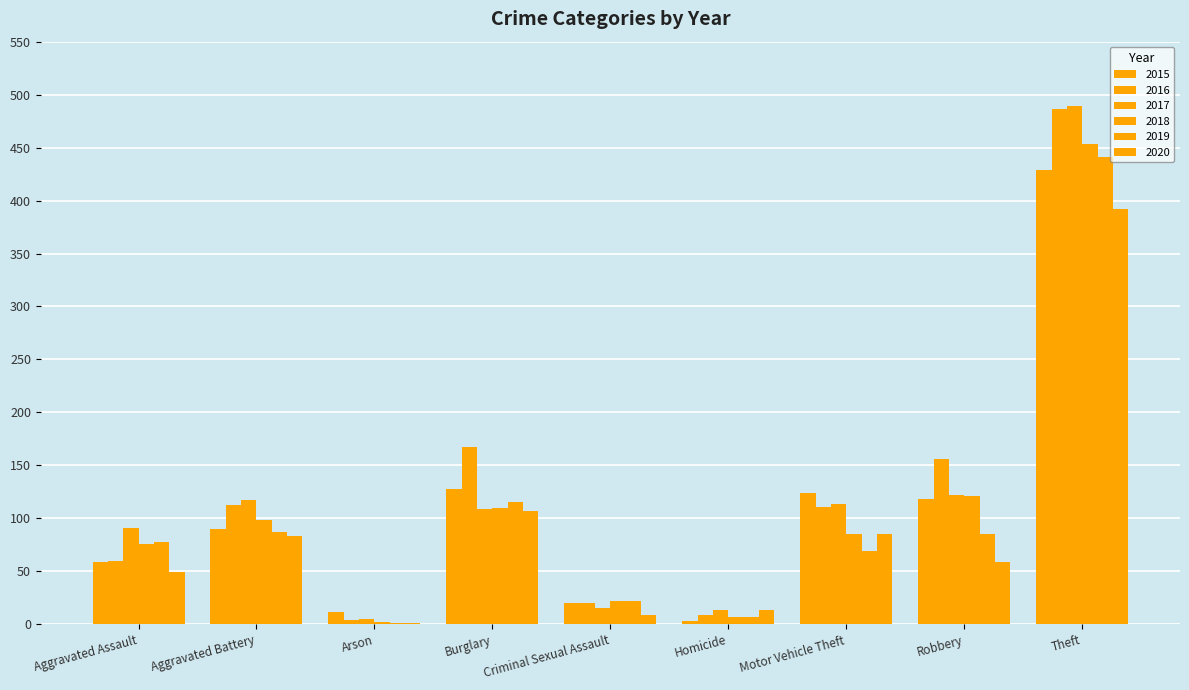

Where is 2020 nearest to the value 196?

Burglary